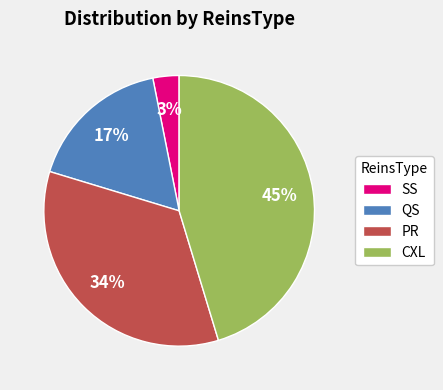

Which category has the smallest portion of the pie?

SS